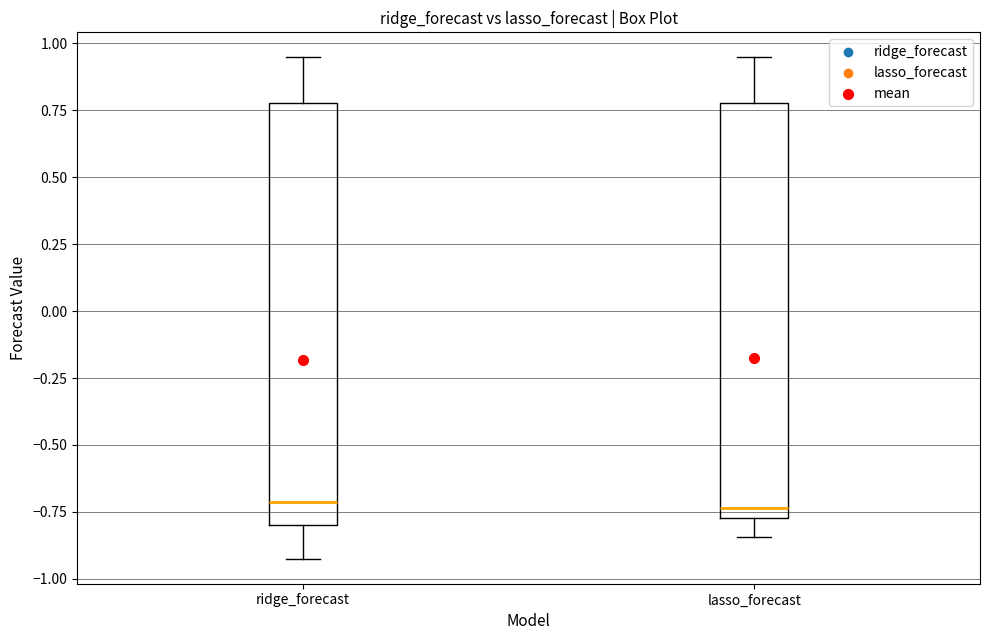

Where does the upper whisker of the box for lasso_forecast end on the y-axis? The values are not printed on the chart, so give them approximately, as read against the axis.

0.95